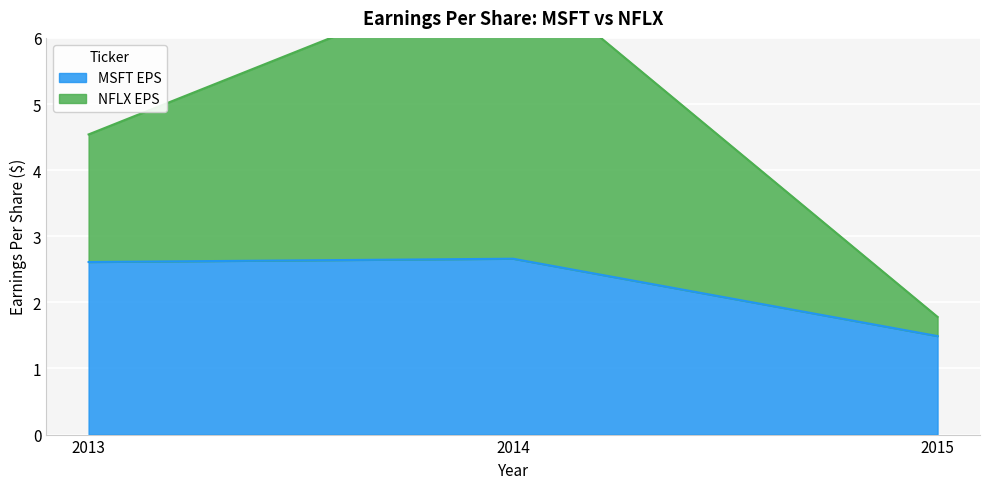

What is the value of the MSFT EPS point at the 2nd from the left?

2.7